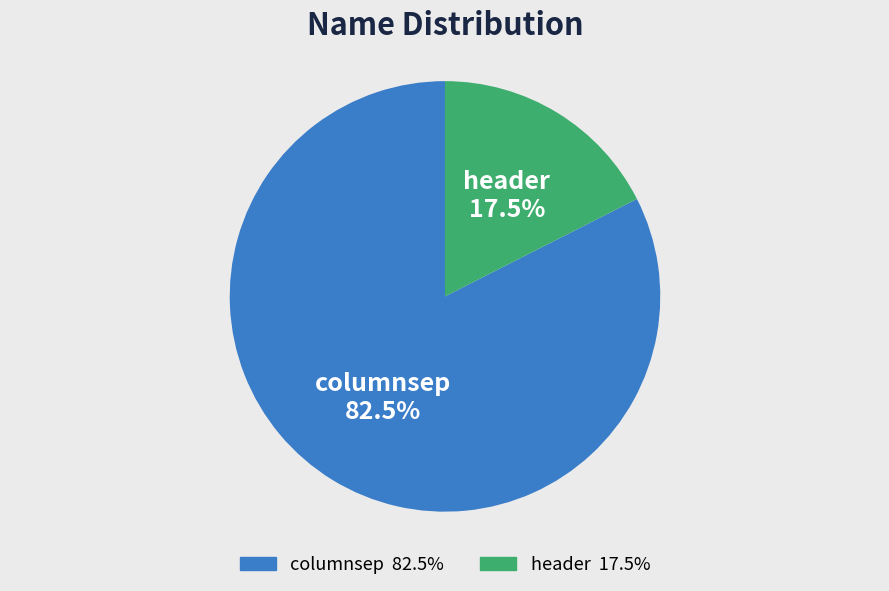

Rank the categories by value from highest to lowest.

columnsep, header